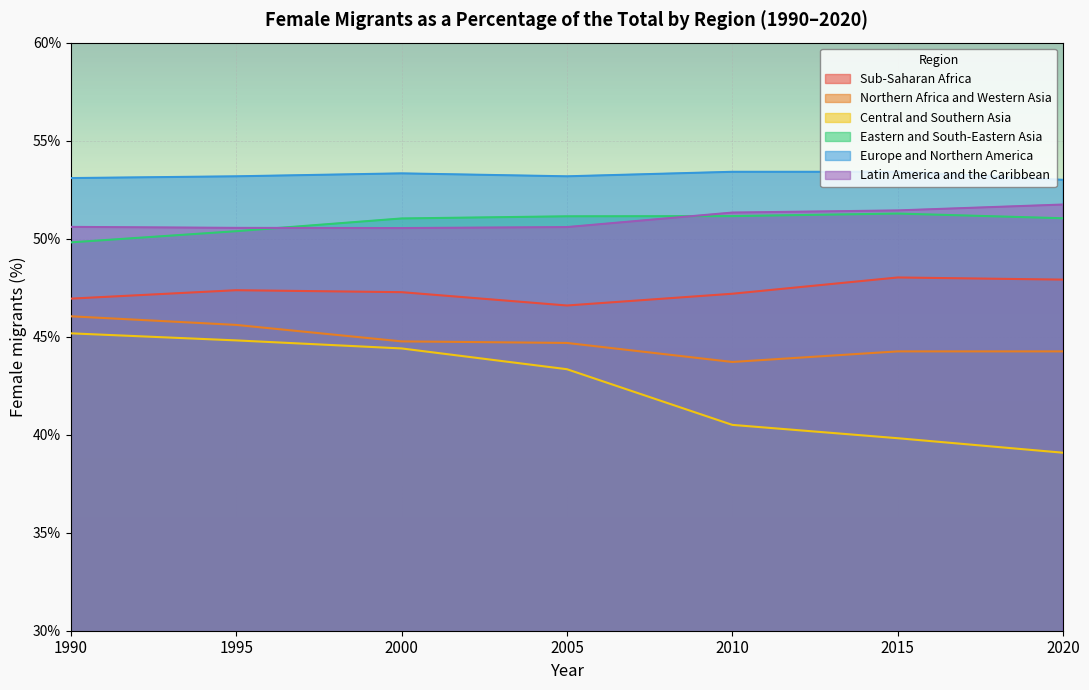

Count the Latin America and the Caribbean values in the range 50 to 51.

4